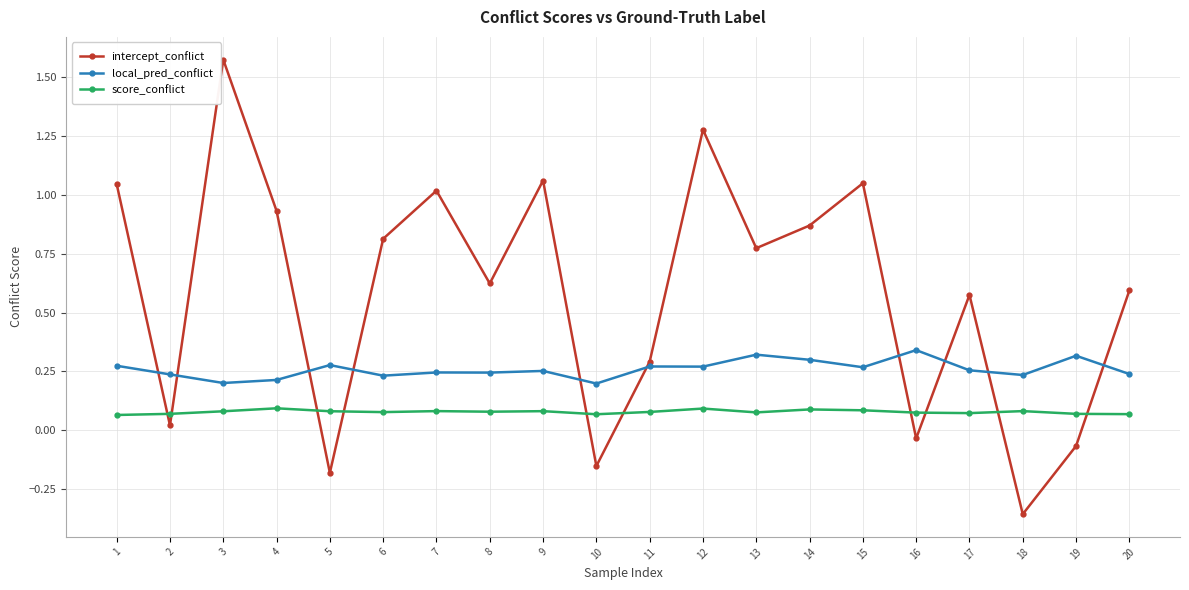

True or false: intercept_conflict has more than 1 points higher than both neighbors.

True